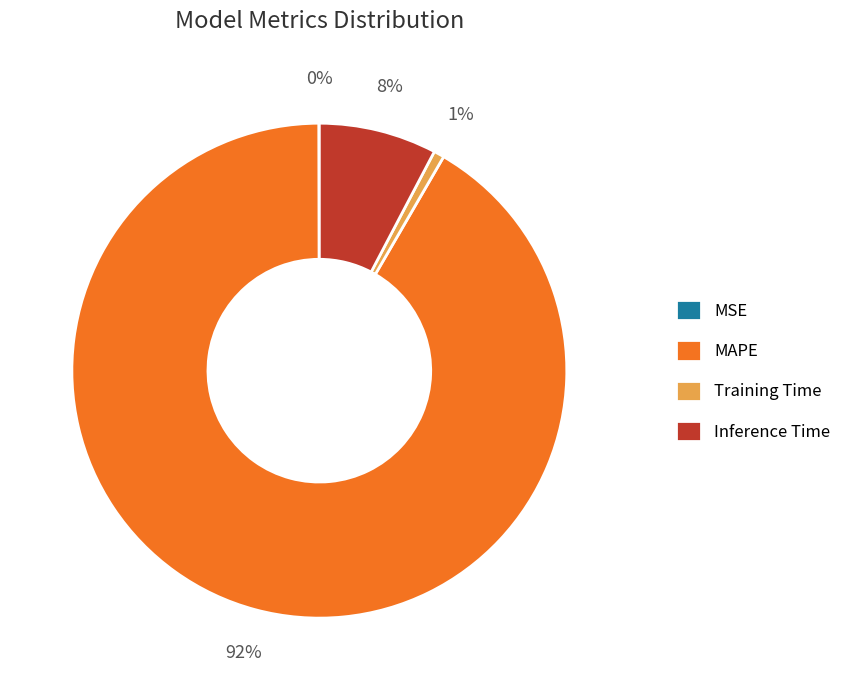

What is the majority slice?

MAPE